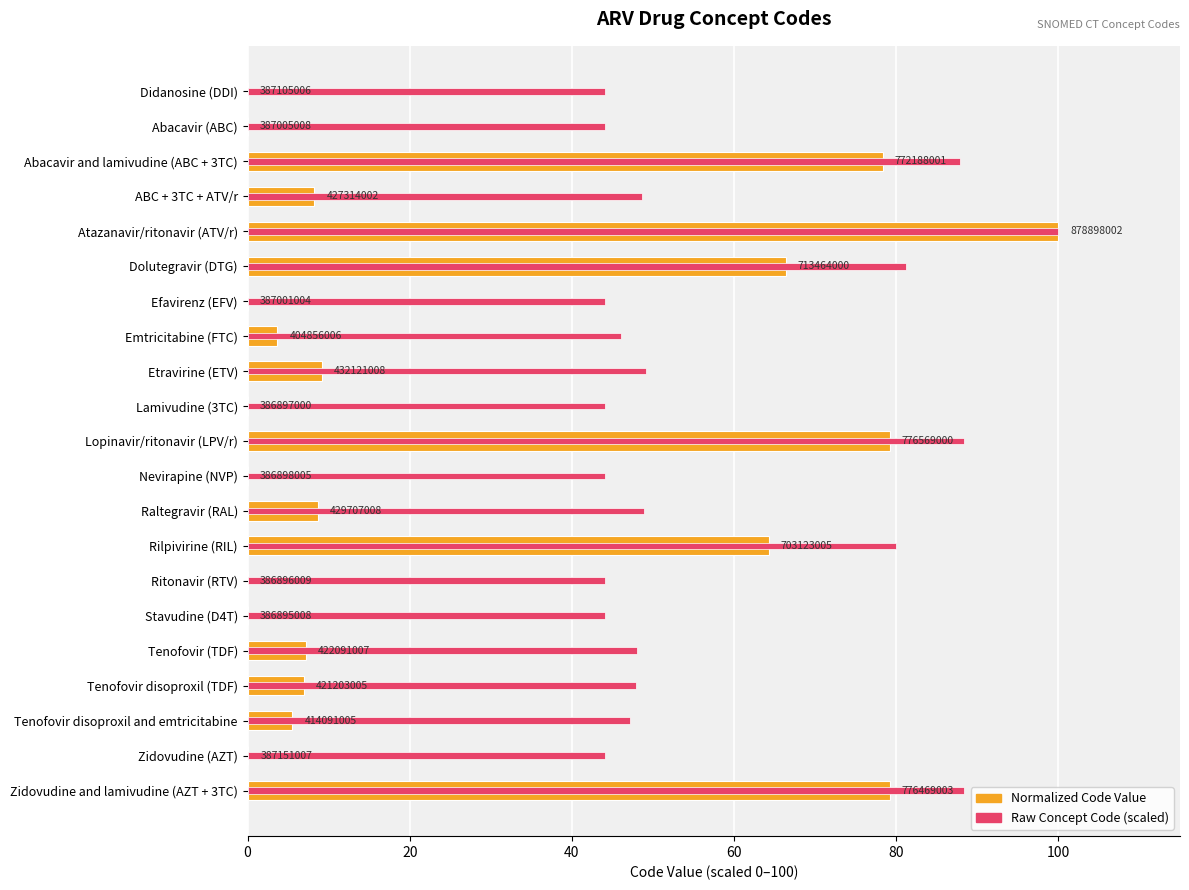

The value of Normalized Code Value at Tenofovir (TDF) is 9.6. True or false?

False